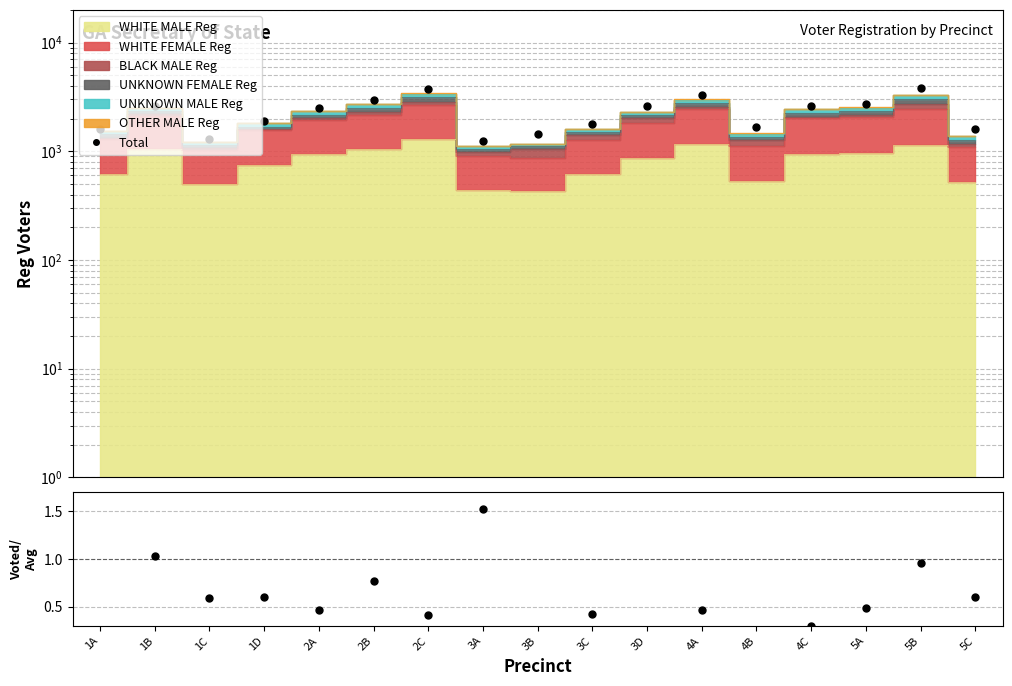

What is the value of the Total point at the 4th from the left?

1896.0